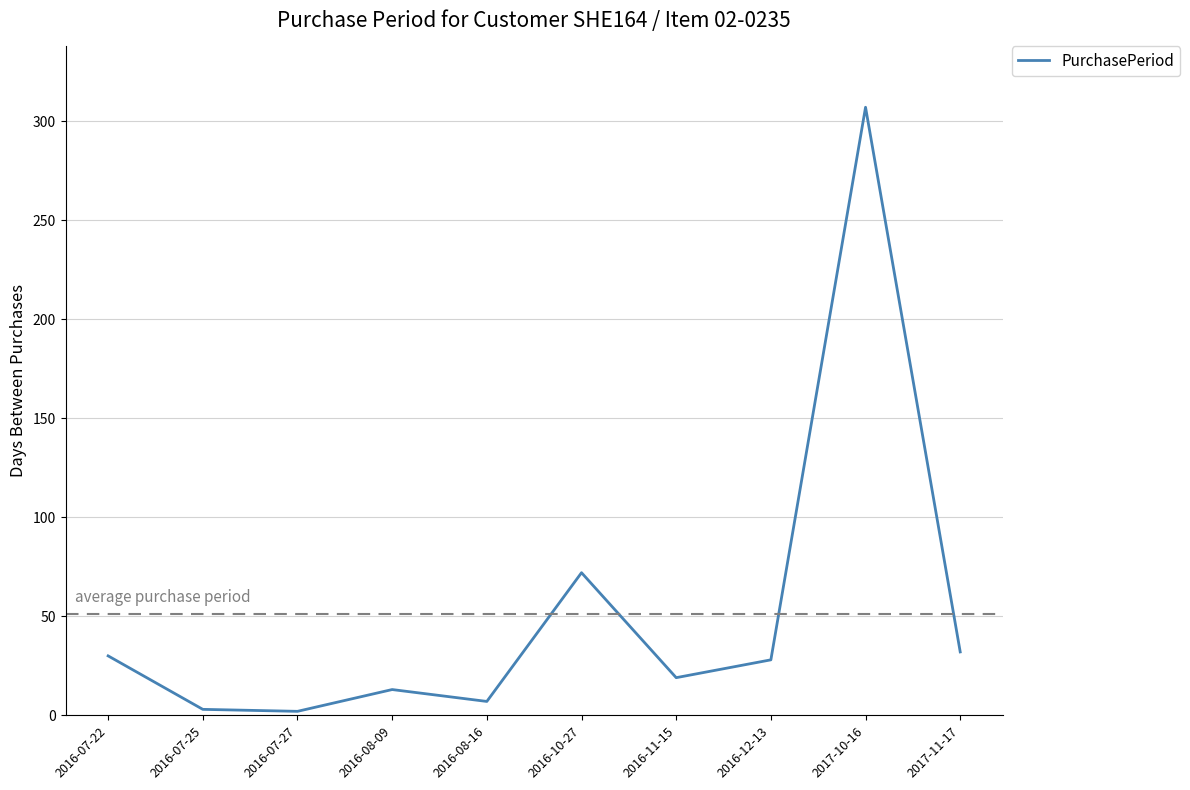

What is the difference between the maximum and second lowest values?

304